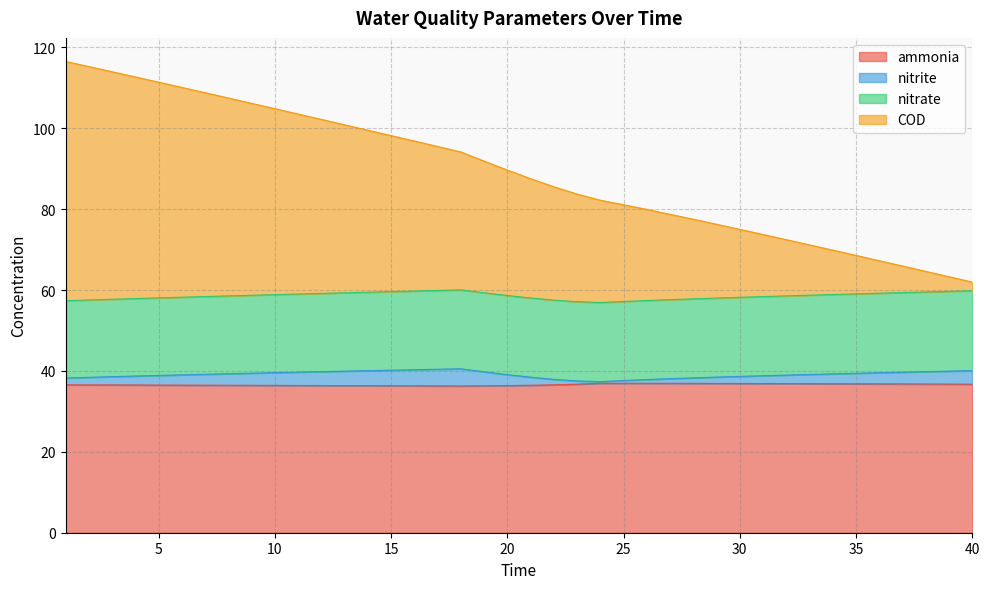

What is the maximum value for ammonia?

37.0